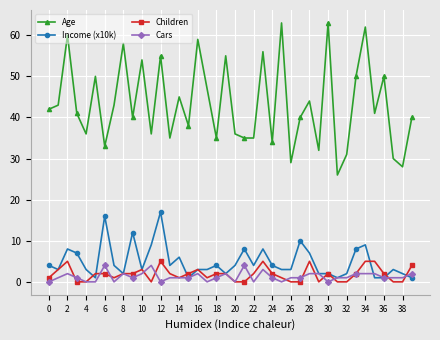

Which series has the largest range (max minus min)?

Age